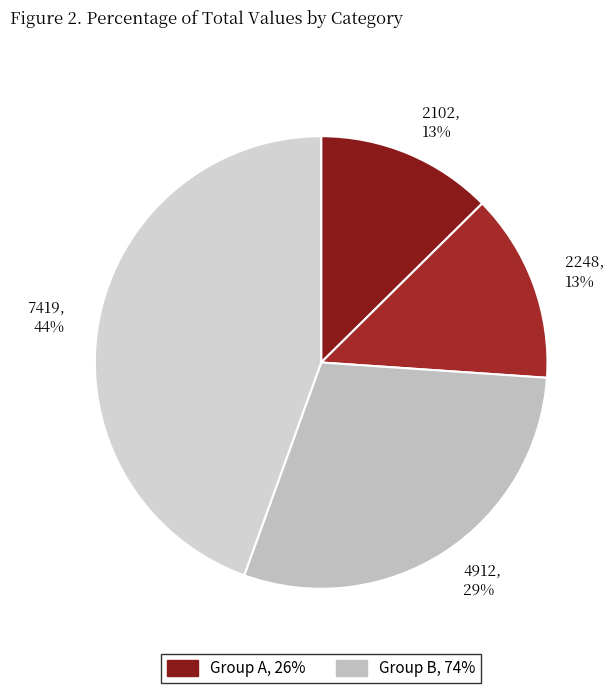

How many slices are in this pie chart?

4